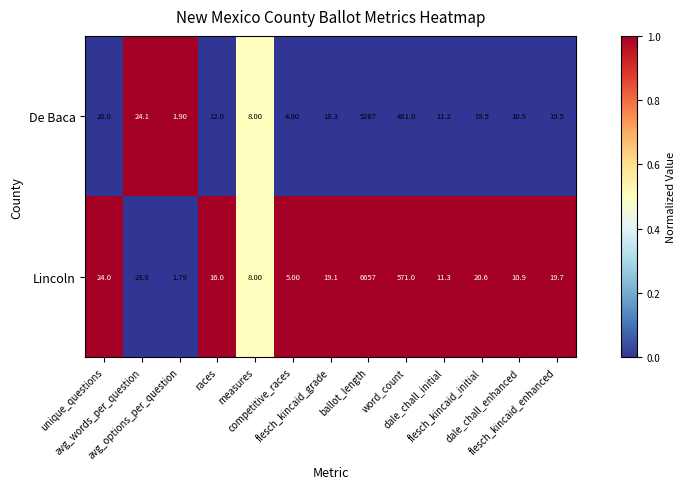

Which series has the largest total across all categories?

Lincoln